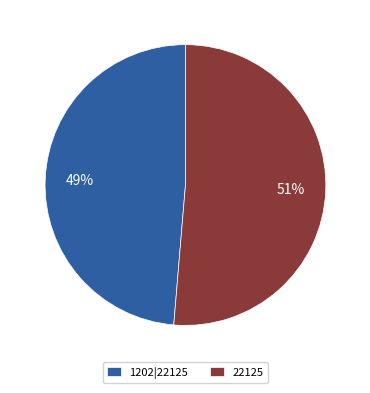

Combined, do 1202|22125 and 22125 account for over 50%?

Yes